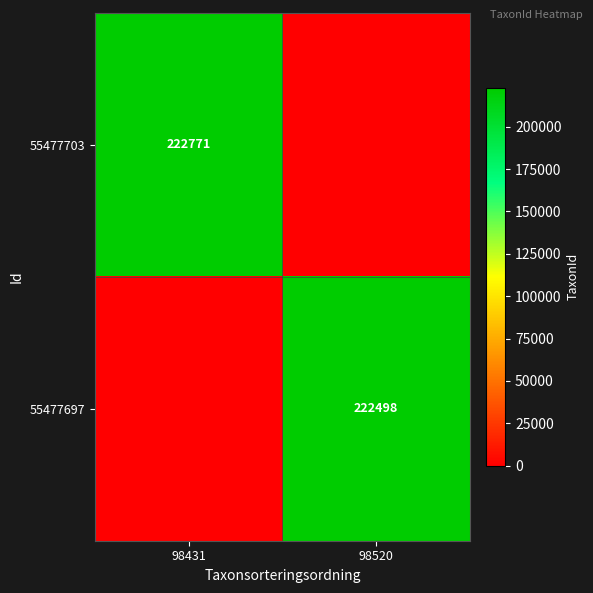

What is the difference between the highest and lowest values at 98520?

222498